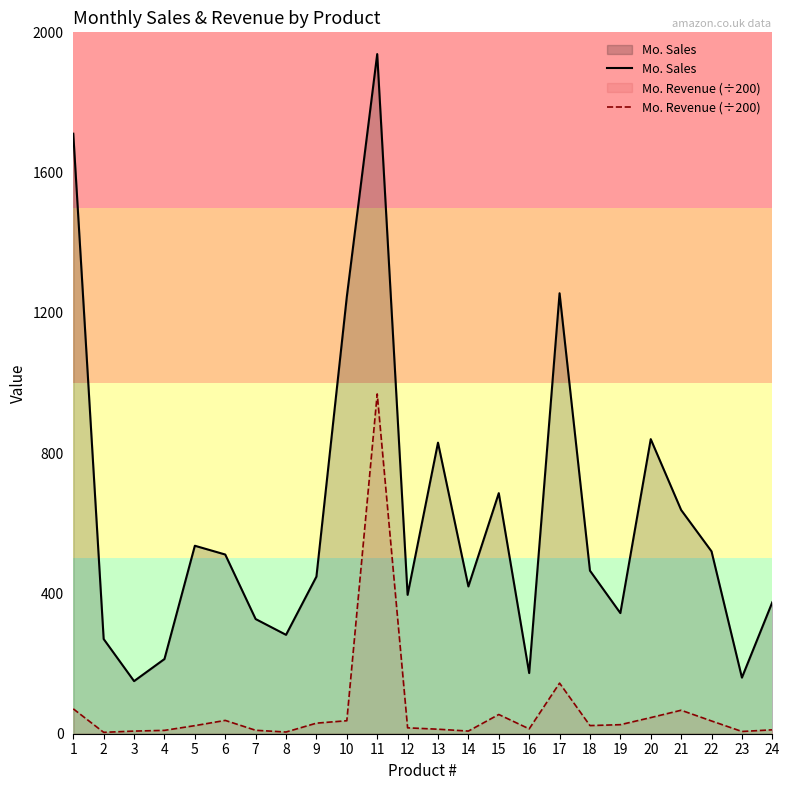

Is it true that Mo. Sales equals 511.0 at 6?

True